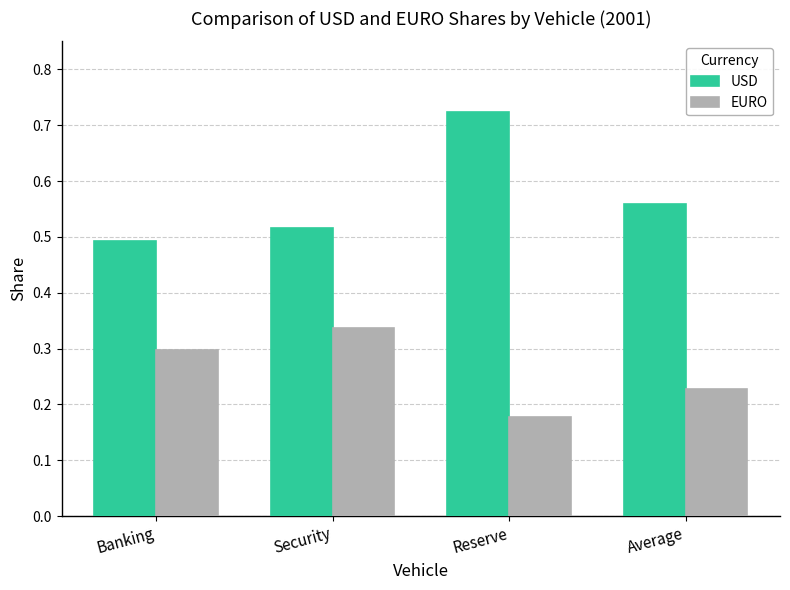

Rank the series by their maximum value, from highest to lowest.

USD, EURO